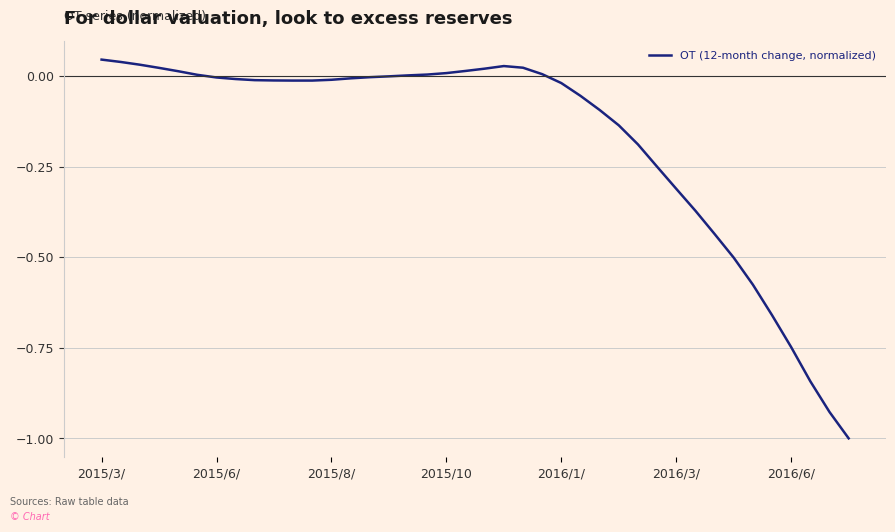

What is the difference between the second highest and second lowest values?

1.0